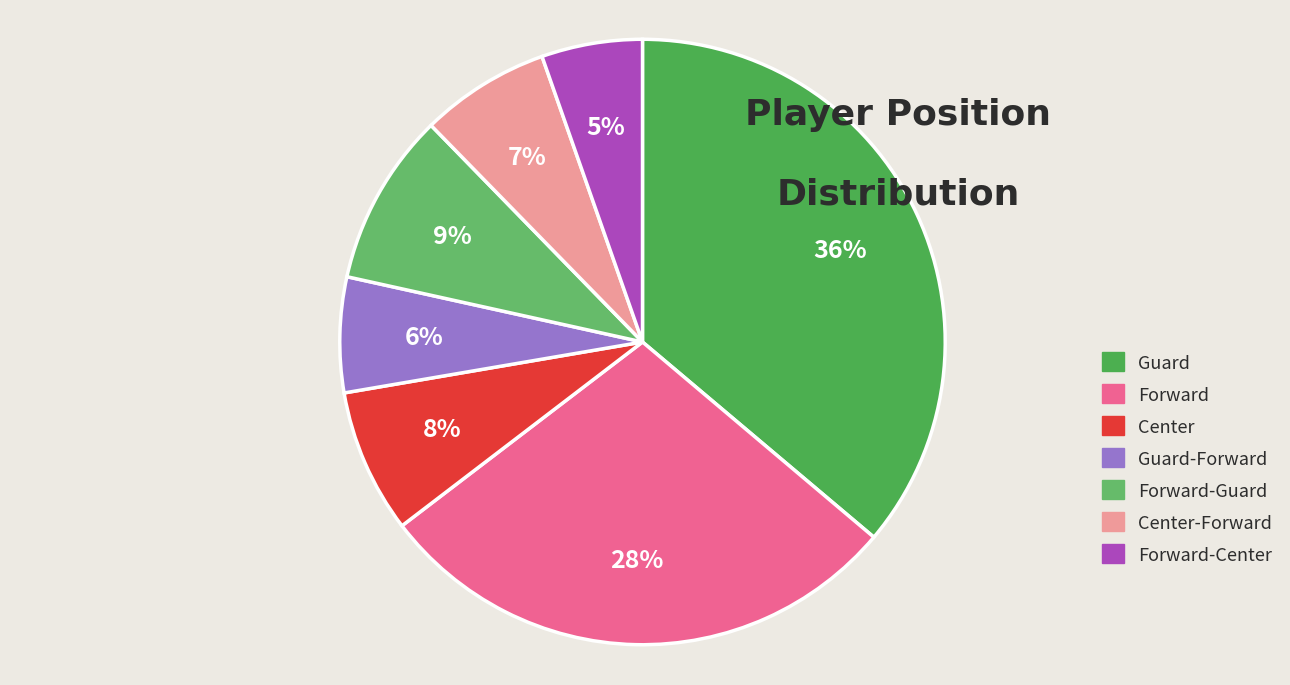

Rank the categories by value from lowest to highest.

Forward-Center, Guard-Forward, Center-Forward, Center, Forward-Guard, Forward, Guard